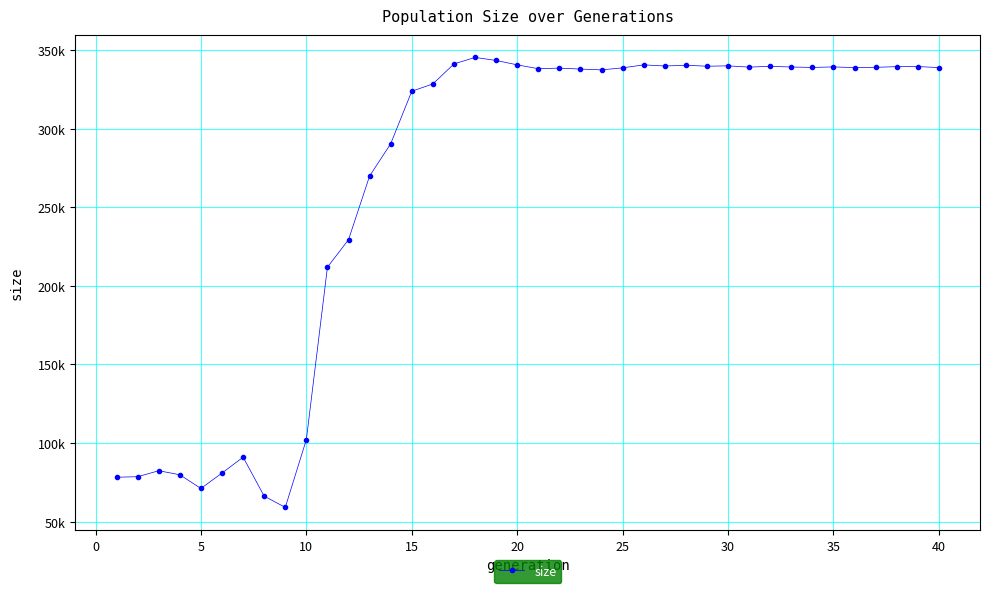

Is this an area chart (filled region under the line)?

No